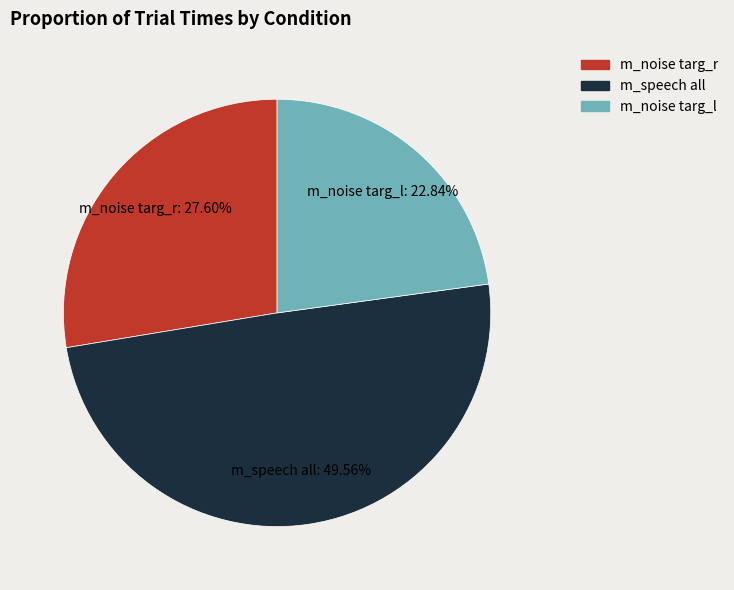

Is there any slice that represents more than half of the pie?

No